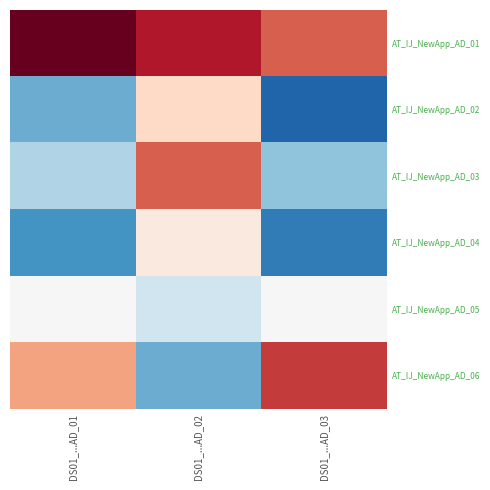

Rank the series by their maximum value, from lowest to highest.

AT_IJ_NewApp_AD_05, AT_IJ_NewApp_AD_04, AT_IJ_NewApp_AD_02, AT_IJ_NewApp_AD_03, AT_IJ_NewApp_AD_06, AT_IJ_NewApp_AD_01